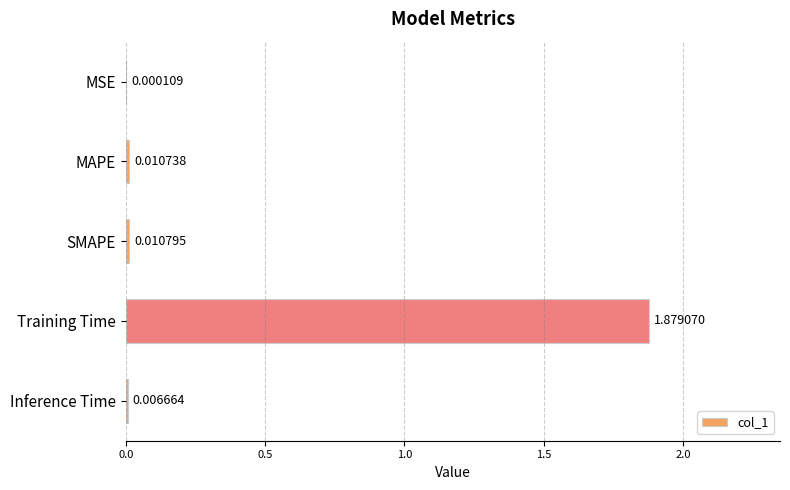

Where is the data nearest to the value 0?

MSE